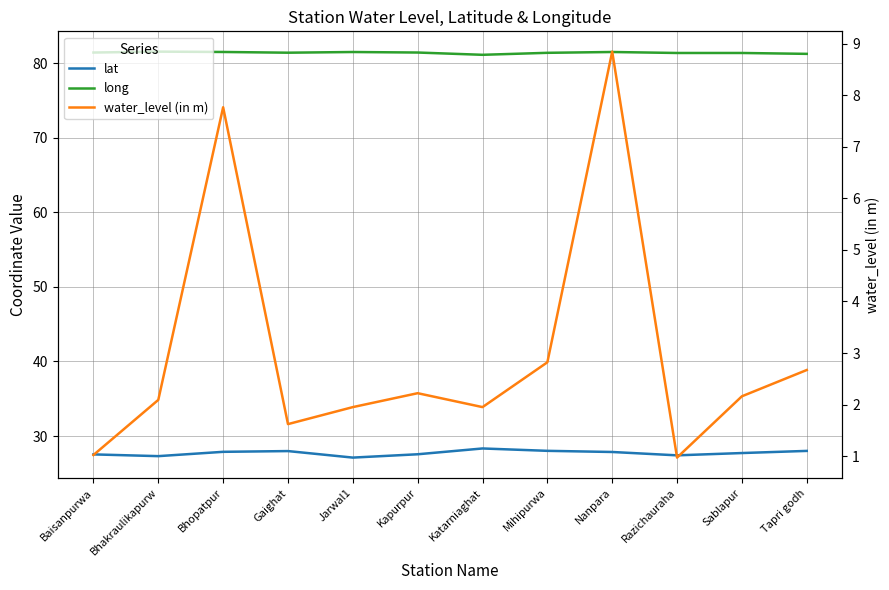

What is the difference between the second highest and second lowest values in the long series?

0.3